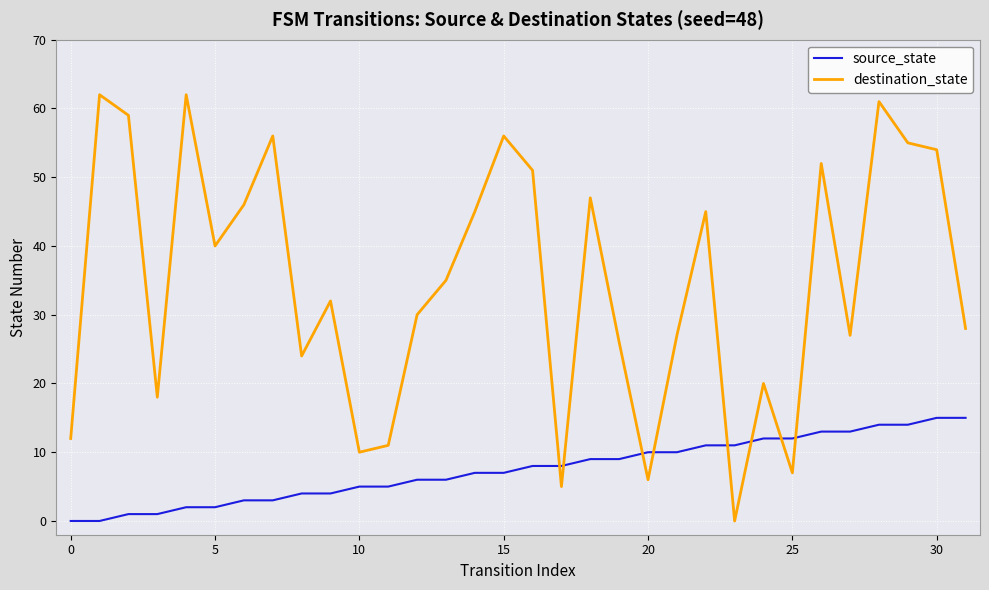

What is the highest value of the source_state series?

15